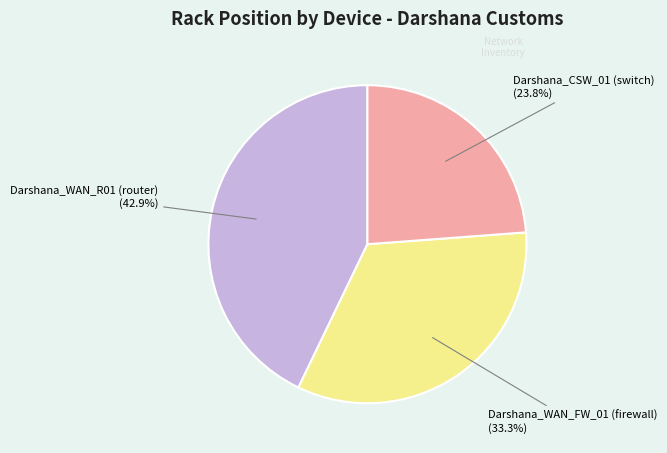

Is there a majority slice in this chart?

No